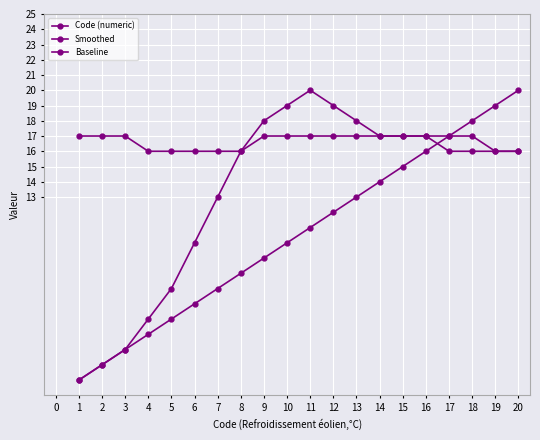

How many data points does each series have?

20